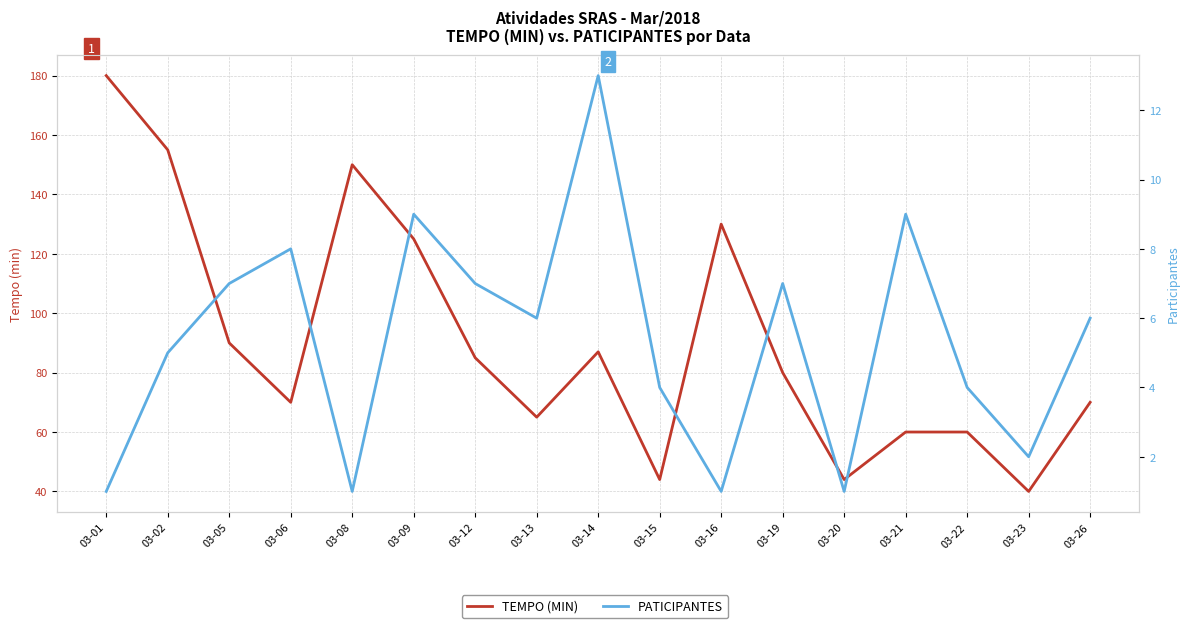

Is this an area chart (filled region under the line)?

No